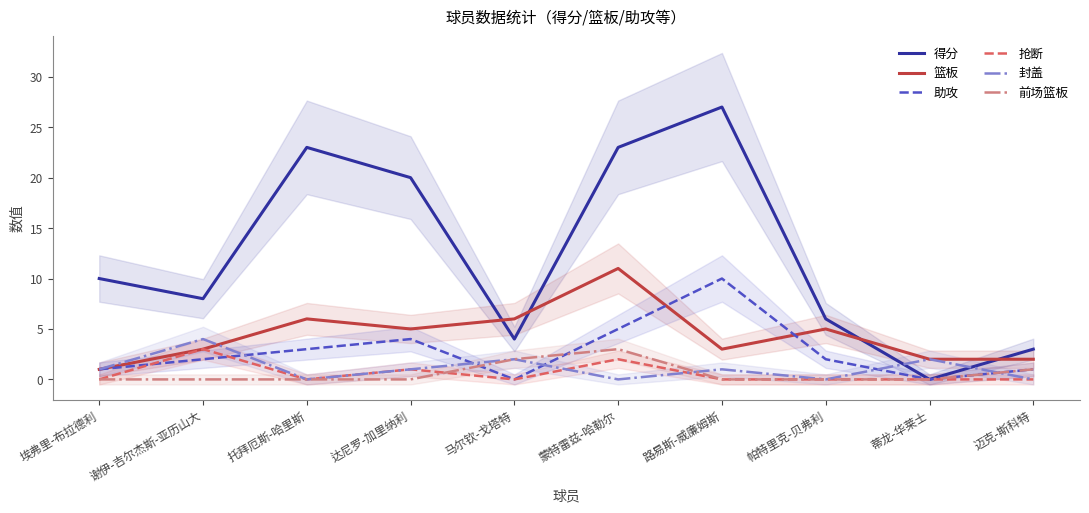

Rank the categories by 助攻 value from highest to lowest.

路易斯-威廉姆斯, 蒙特雷兹-哈勒尔, 达尼罗-加里纳利, 托拜厄斯-哈里斯, 谢伊-吉尔杰斯-亚历山大, 帕特里克-贝弗利, 埃弗里-布拉德利, 迈克-斯科特, 马尔钦-戈塔特, 蒂龙-华莱士